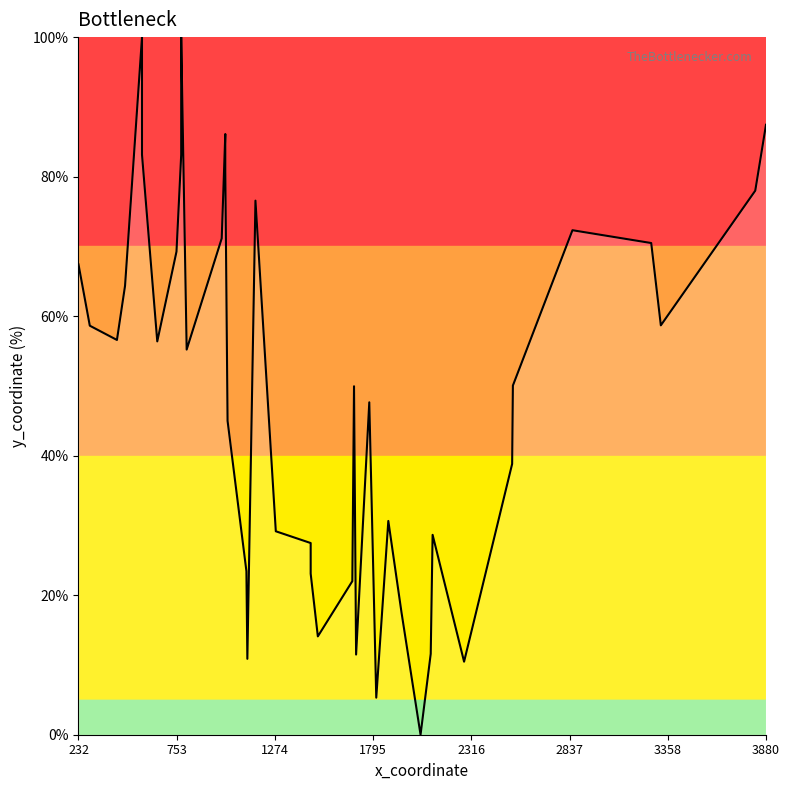

How many positive values are there?

39